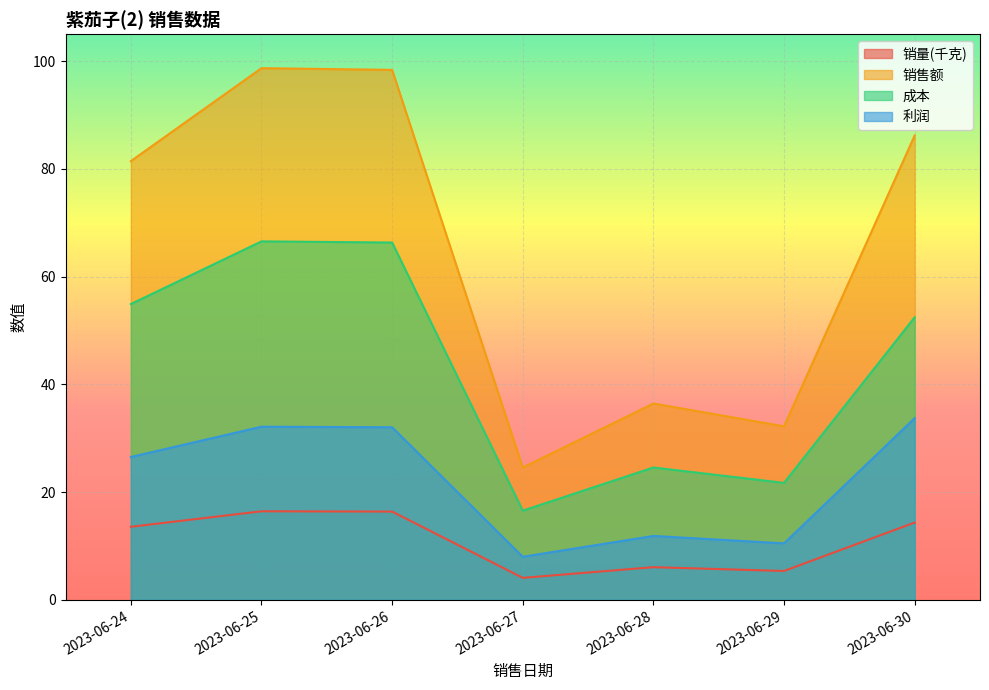

What are all the series names shown in the legend?

销量(千克), 销售额, 成本, 利润